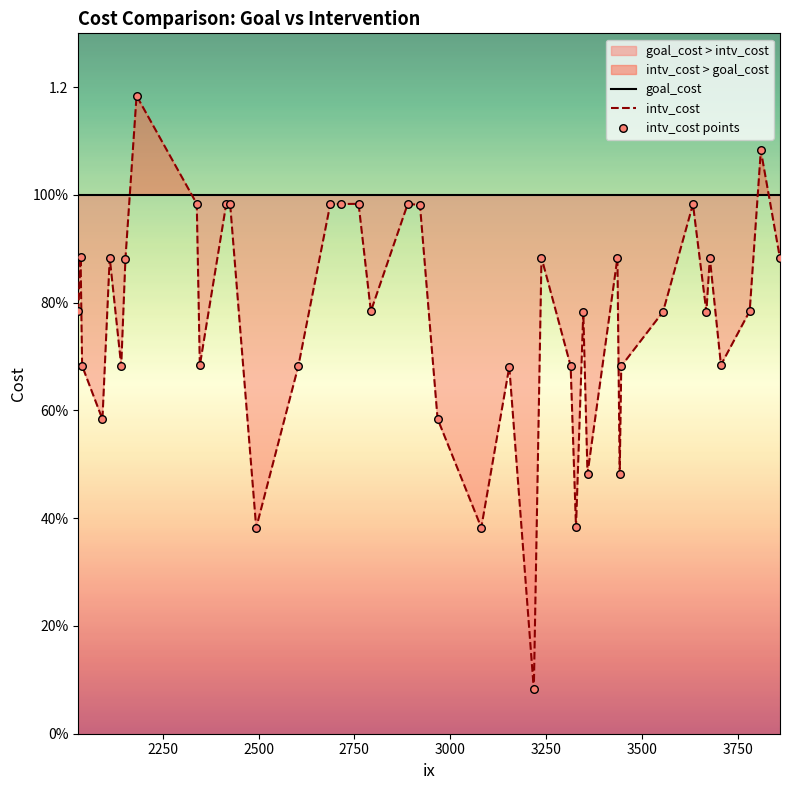

Is the value of intv_cost at 21 greater than the value of intv_cost points at 34?

No